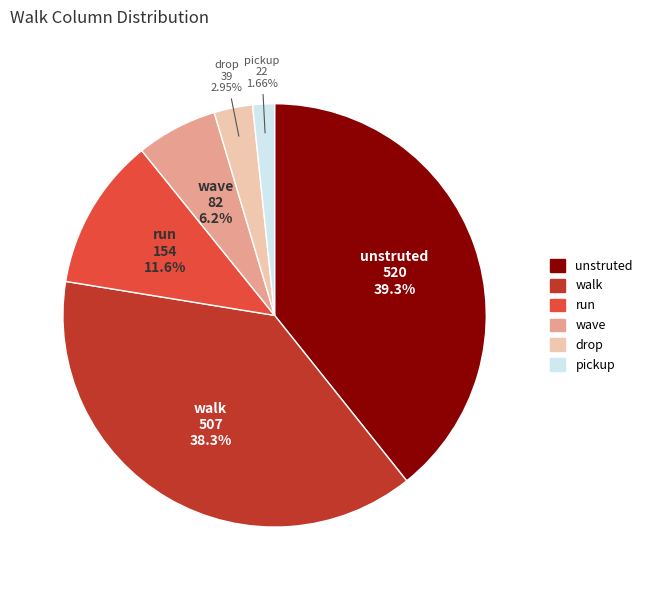

To the nearest percent, what is the combined percentage of pickup and walk?

40%